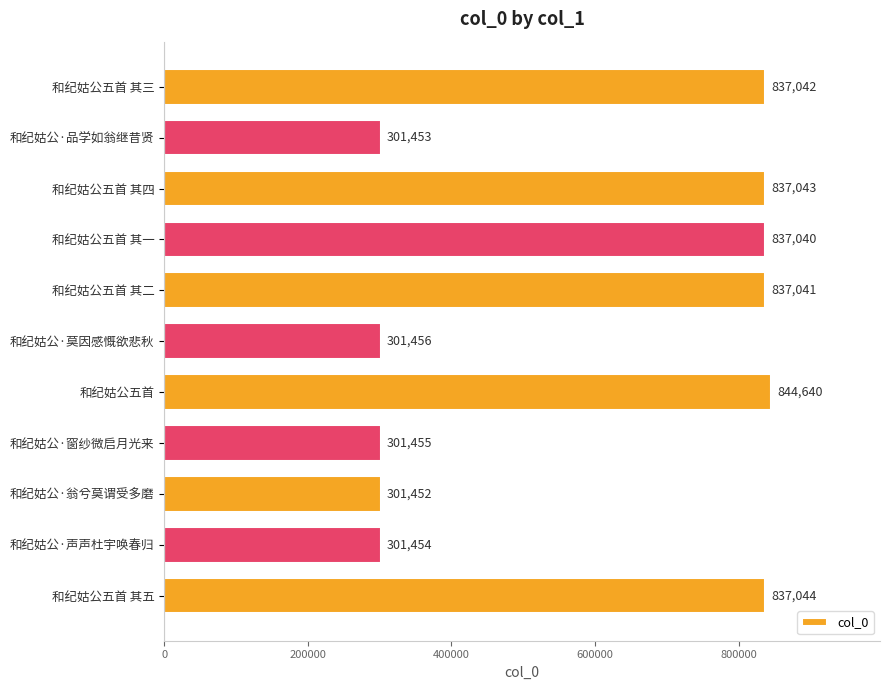

How many bars are there in total?

11